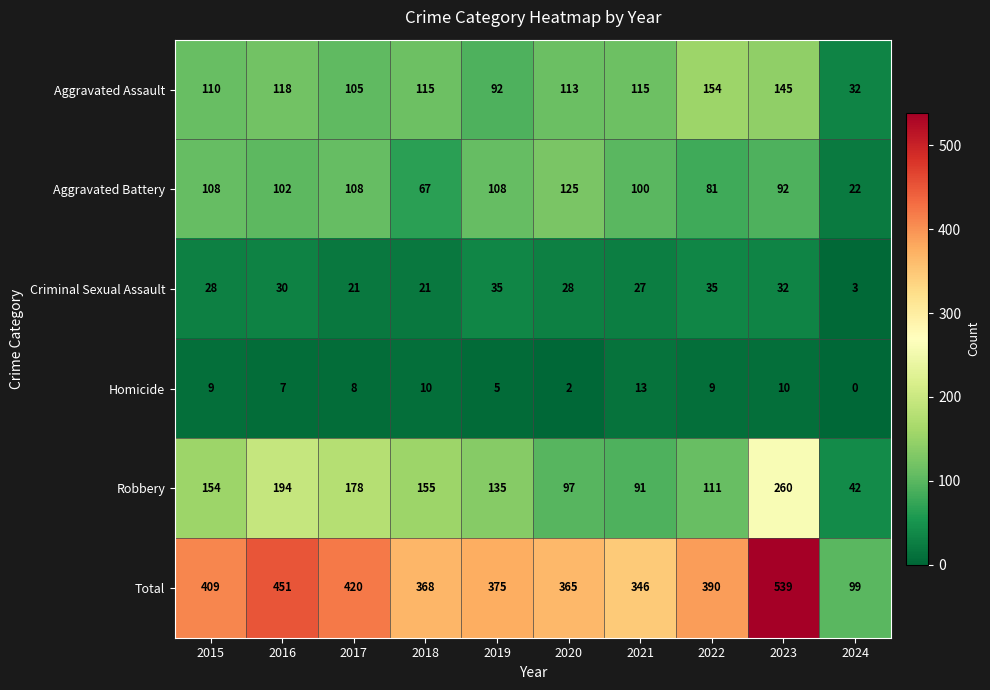

Which category has the highest value across all series?

2023